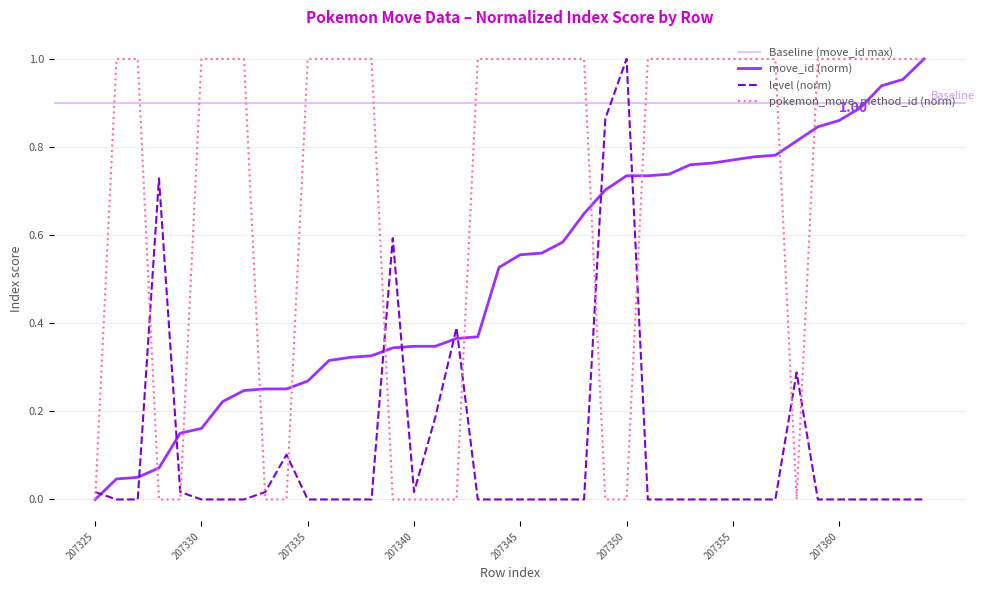

List the series in order of their overall mean, lowest first.

level, move_id, pokemon_move_method_id